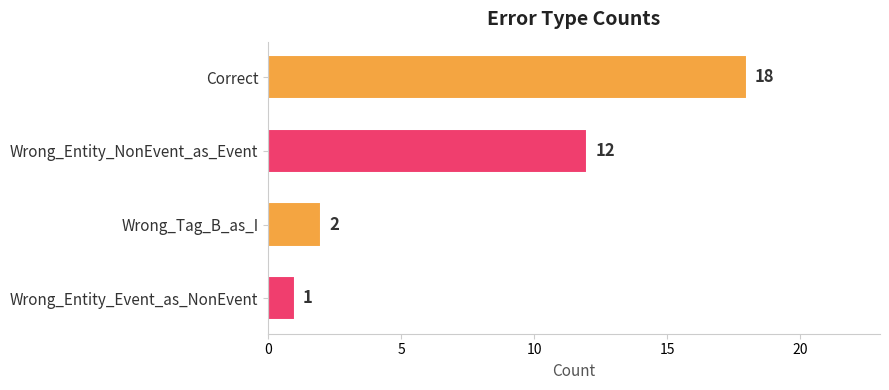

List the labels in order of value, smallest first.

Wrong_Entity_Event_as_NonEvent, Wrong_Tag_B_as_I, Wrong_Entity_NonEvent_as_Event, Correct